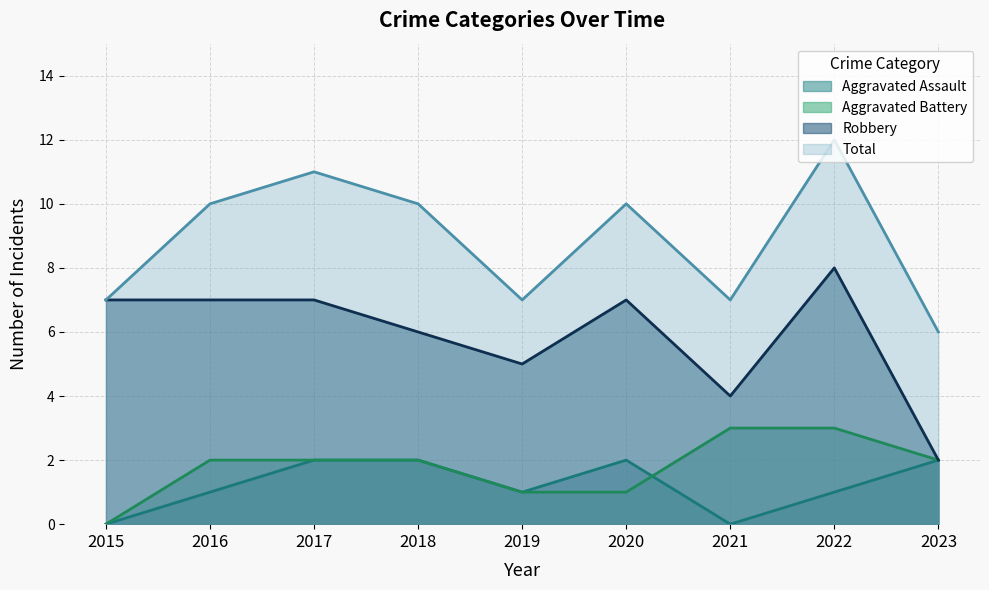

Reading right to left, what are all the values shown in this chart?

Aggravated Assault: 2	1	0	2	1	2	2	1	0
Aggravated Battery: 2	3	3	1	1	2	2	2	0
Robbery: 2	8	4	7	5	6	7	7	7
Total: 6	12	7	10	7	10	11	10	7